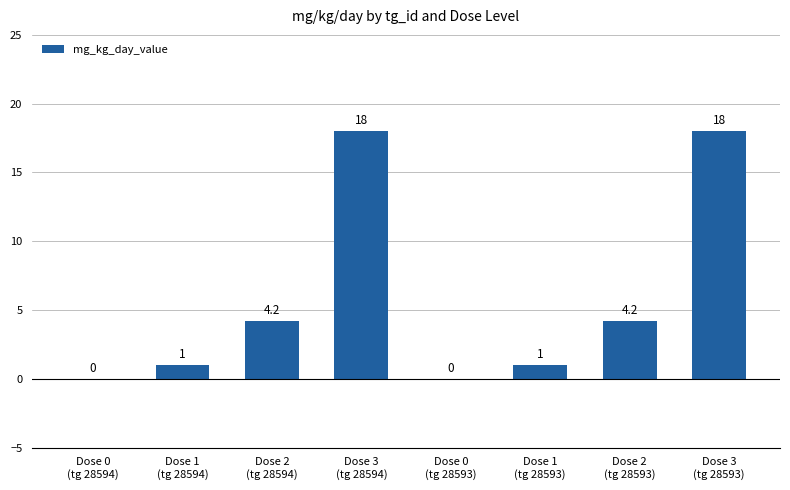

What is the greatest value displayed?

18.0